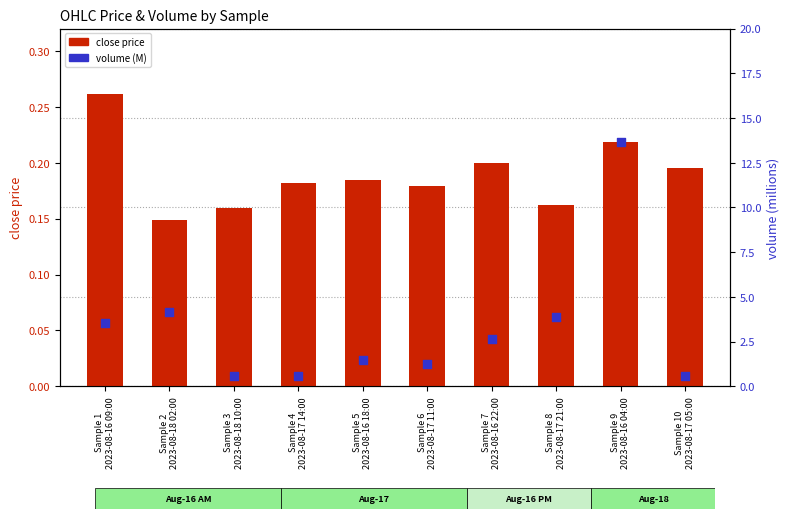

Is the value of volume (M) at Sample 2
2023-08-18 02:00 greater than the value of close at Sample 2
2023-08-18 02:00?

Yes